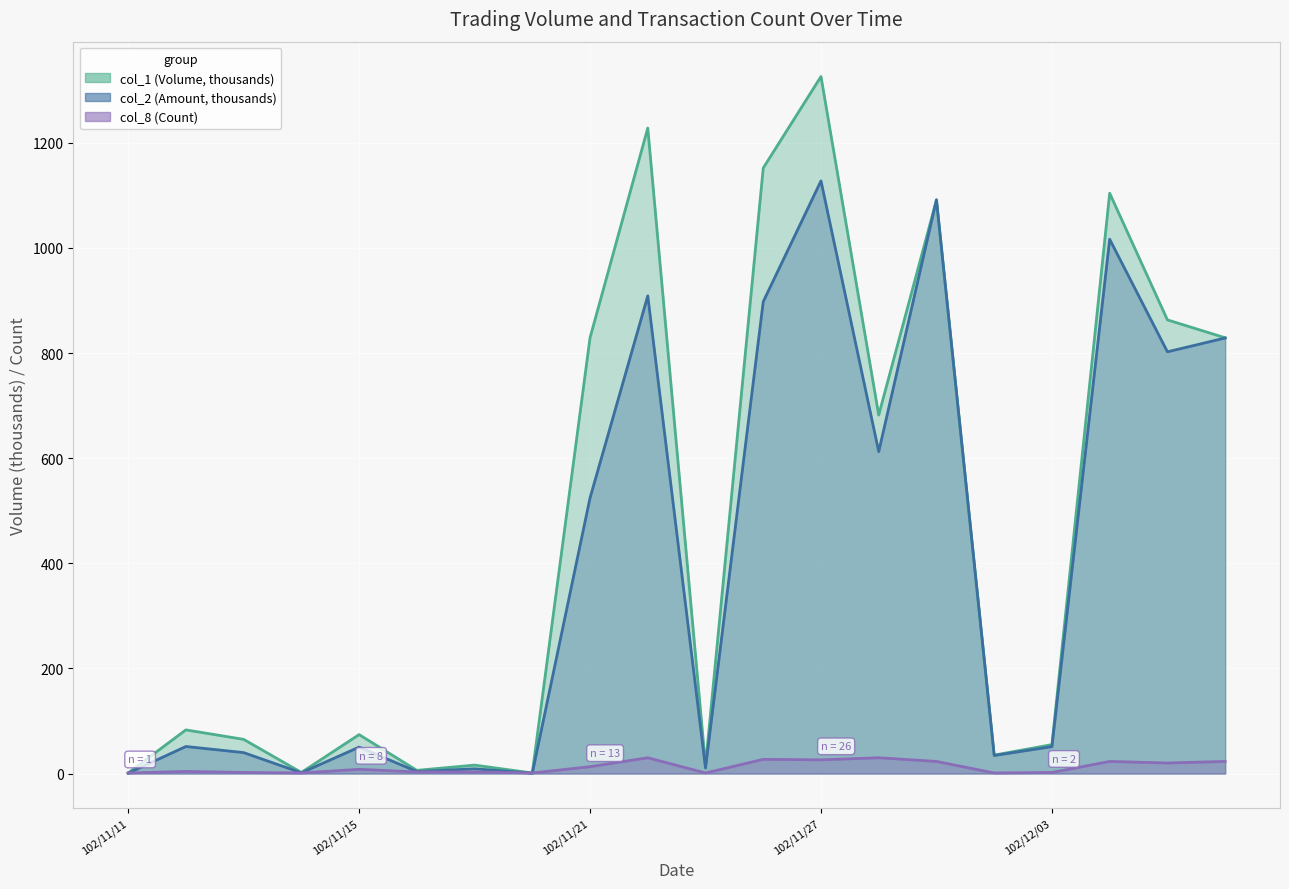

Reading left to right, transcribe all the data shown in this chart.

col_1 (Volume): 1.0	83.0	65.0	2.0	74.0	6.0	16.0	1.0	829.0	1228.0	15.0	1152.0	1326.0	682.0	1091.0	35.0	55.0	1104.0	863.0	829.0
col_2 (Amount): 0.6	51.4	39.8	1.3	50.2	3.8	9.0	0.6	524.4	908.8	10.5	897.8	1127.4	612.3	1091.6	34.3	51.1	1016.4	802.3	828.5
col_8 (Count): 1.0	4.0	2.0	1.0	8.0	3.0	3.0	1.0	13.0	30.0	1.0	27.0	26.0	30.0	23.0	1.0	2.0	23.0	20.0	23.0